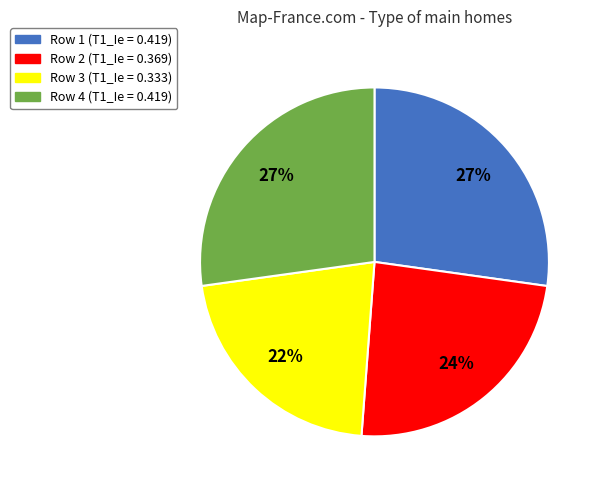

Combined, do Row 2 (T1_Ie = 0.369) and Row 4 (T1_Ie = 0.419) account for over 50%?

Yes